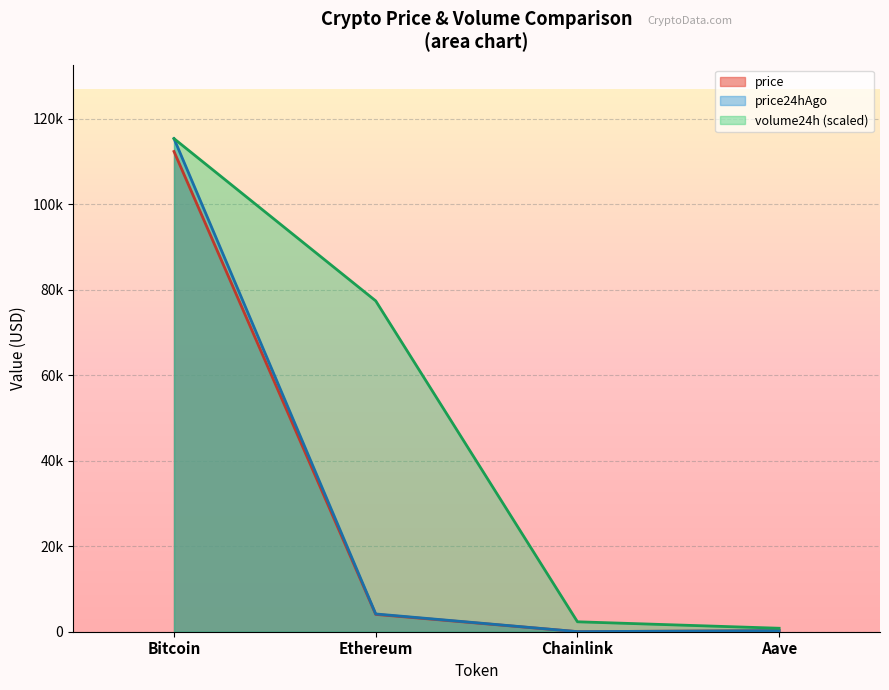

At which label does volume24h reach its peak?

Bitcoin